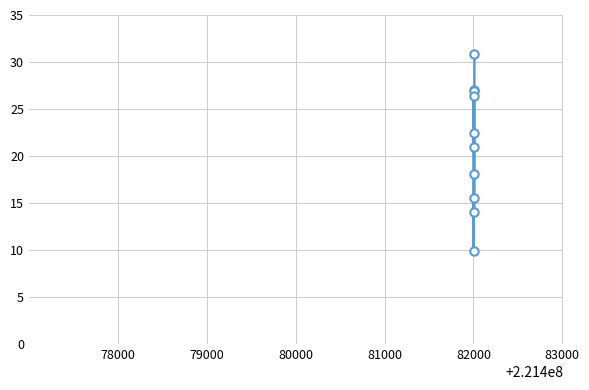

What is the value of the 3rd point from the left?

27.1